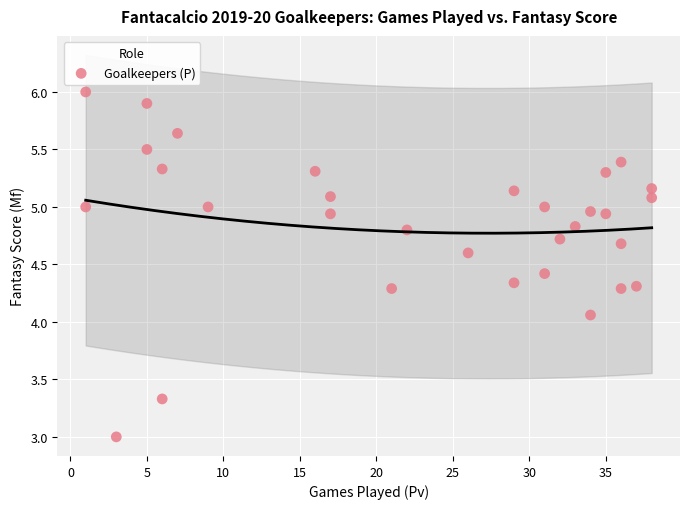

What is the range of X values (max minus min)?

37.0